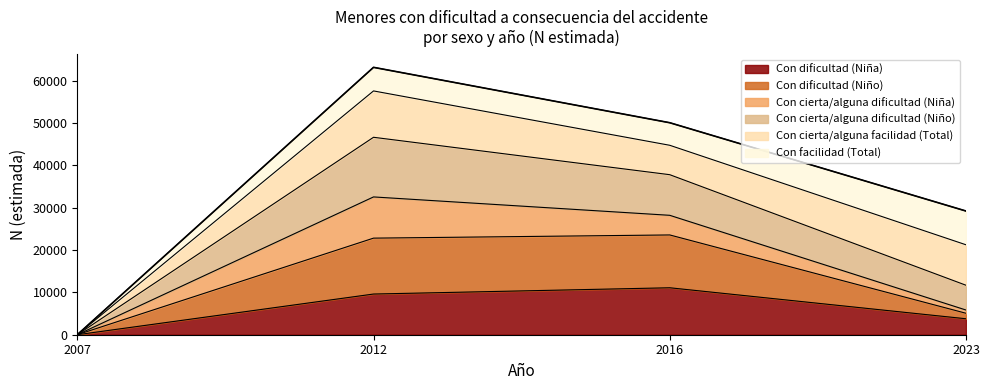

Where does the Con dificultad (Niño) series first go above 28183?

2012